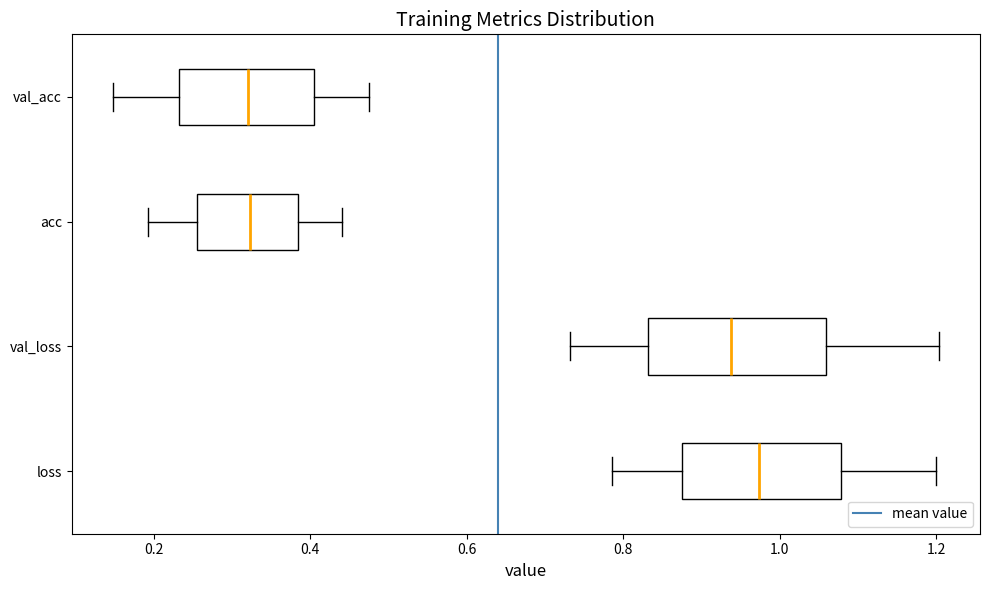

Comparing the boxes themselves (not the whiskers), which one is the widest?

val_loss